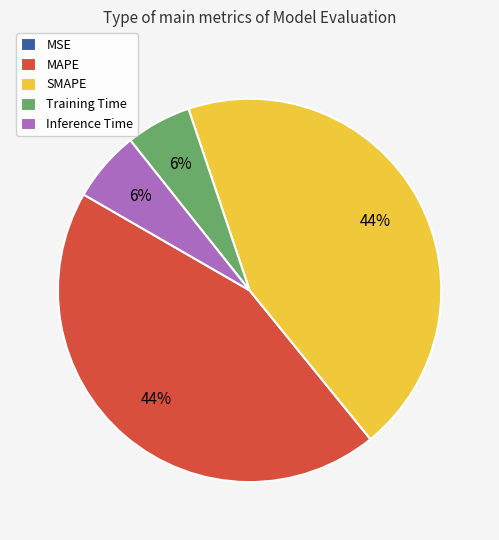

Does Inference Time represent more than half of the total?

No